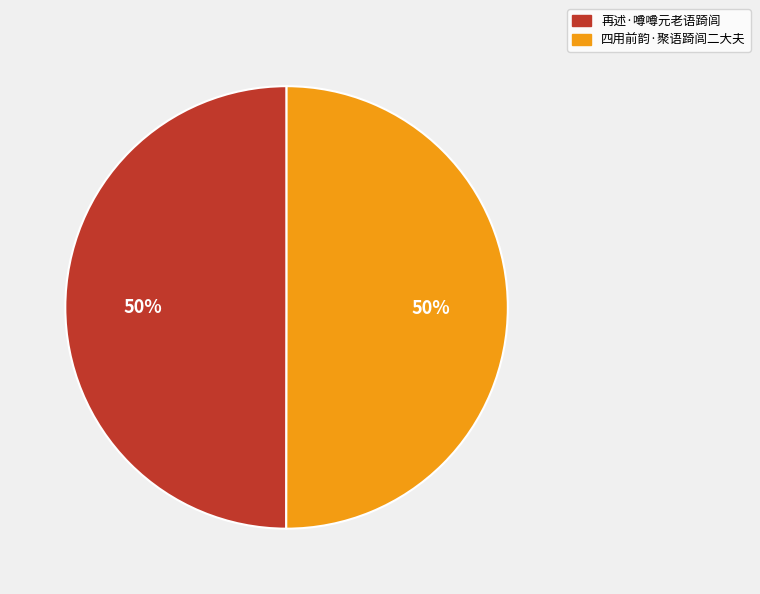

What is the ratio of the value at 四用前韵·聚语踦闾二大夫 to the value at 再述·噂噂元老语踦闾?

1.0